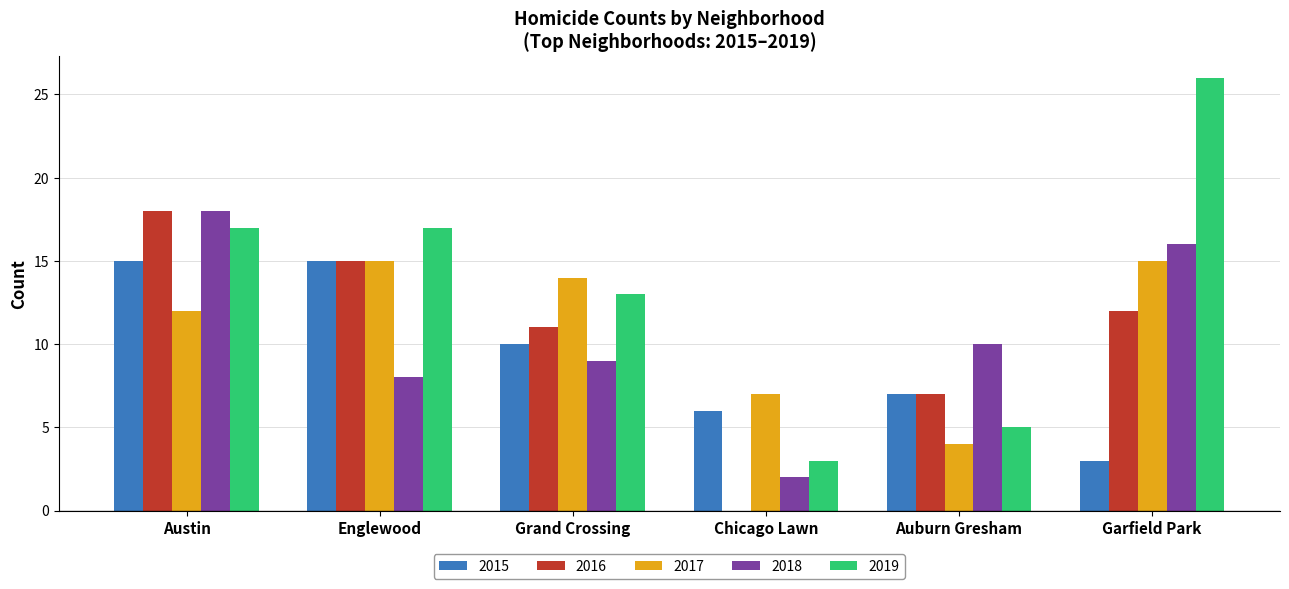

Which category has the highest value in the 2018 series?

Austin